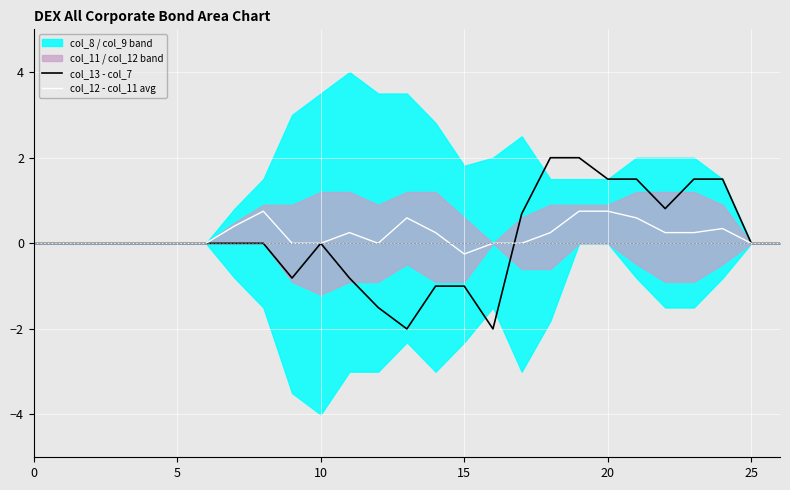

Which category has the lowest value in the col_12 - col_11 avg series?

15